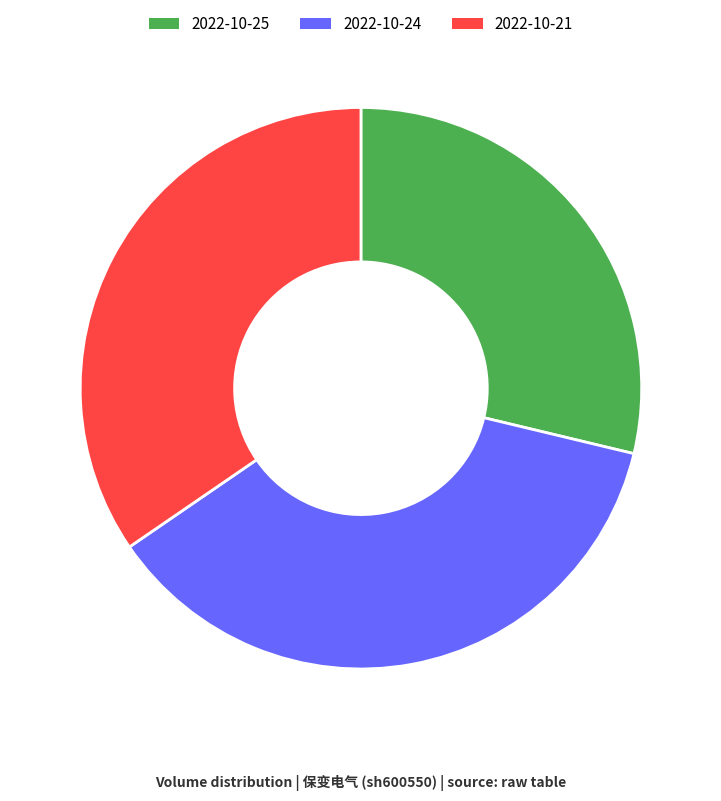

Do 2022-10-24 and 2022-10-25 together represent more than half of the pie?

Yes